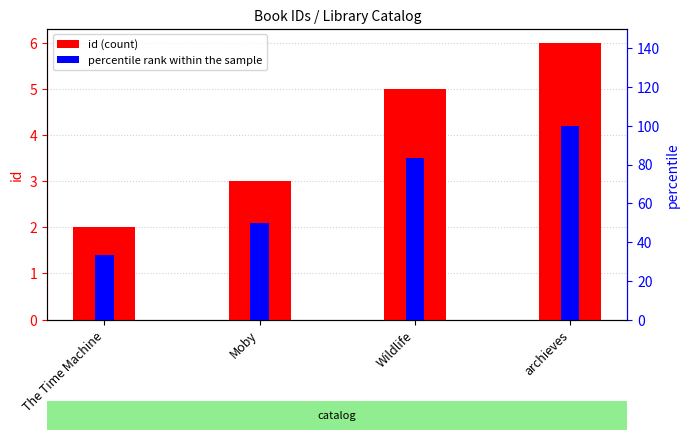

What is the difference between the second highest and minimum values in the id series?

3.0